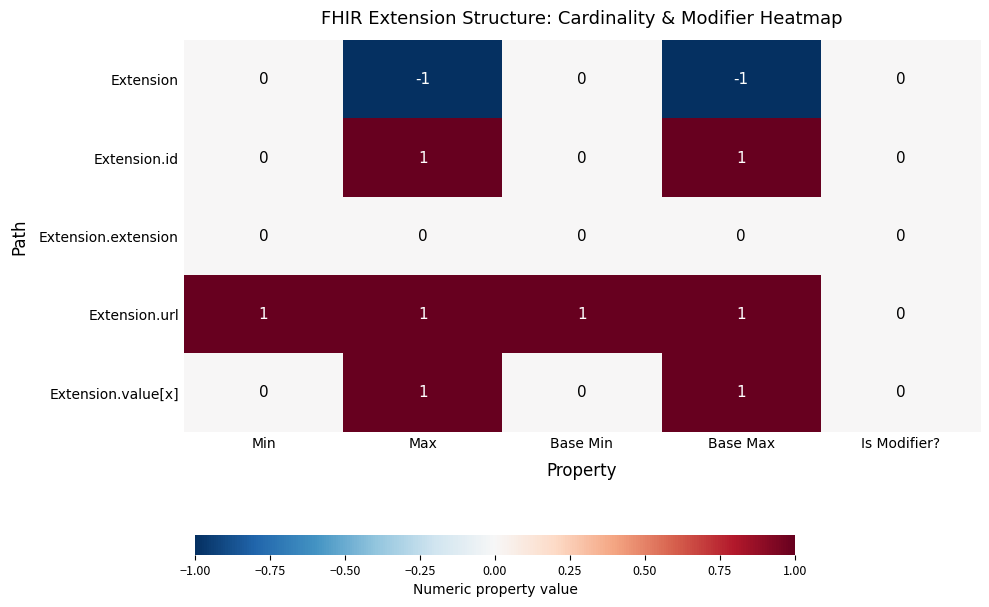

The value of Extension at Is Modifier? is 1. True or false?

False